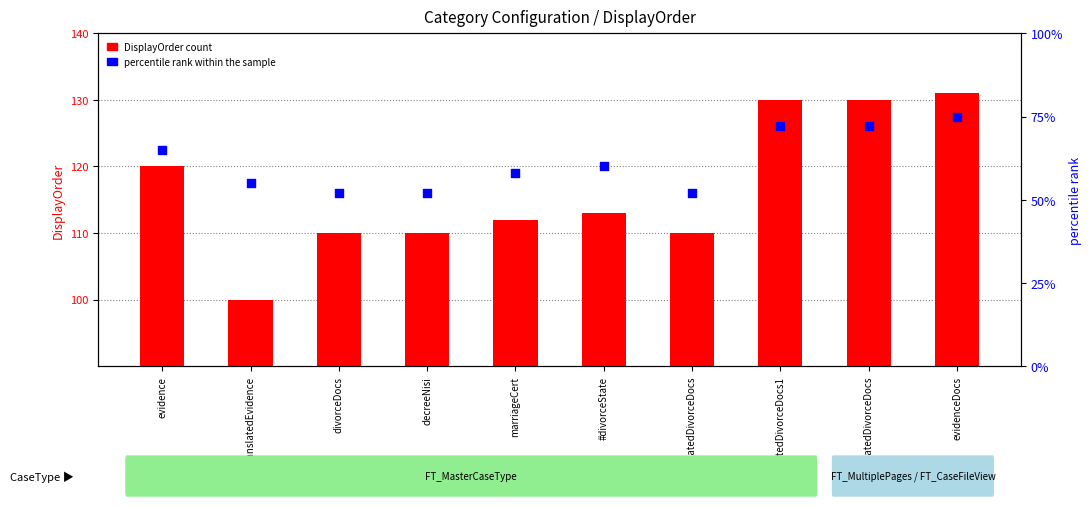

Which series contains the lowest Y value?

percentile rank within the sample